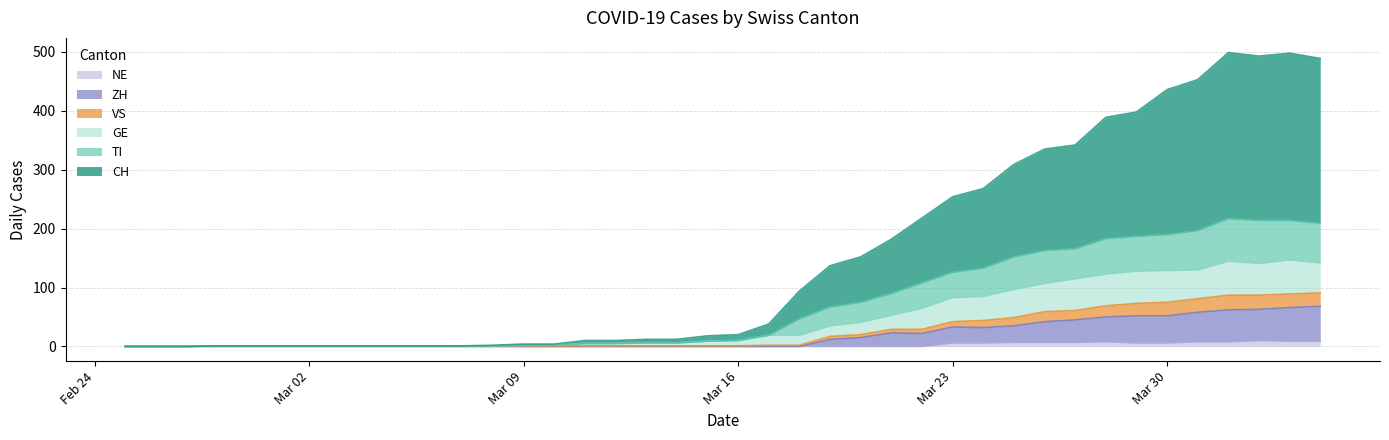

What position from the right is 2020-03-19?

17